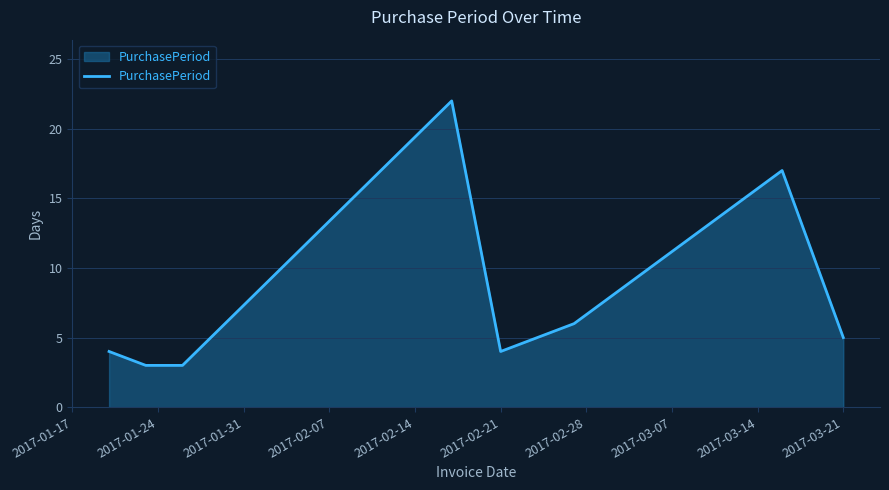

What is the sum of all values?

64